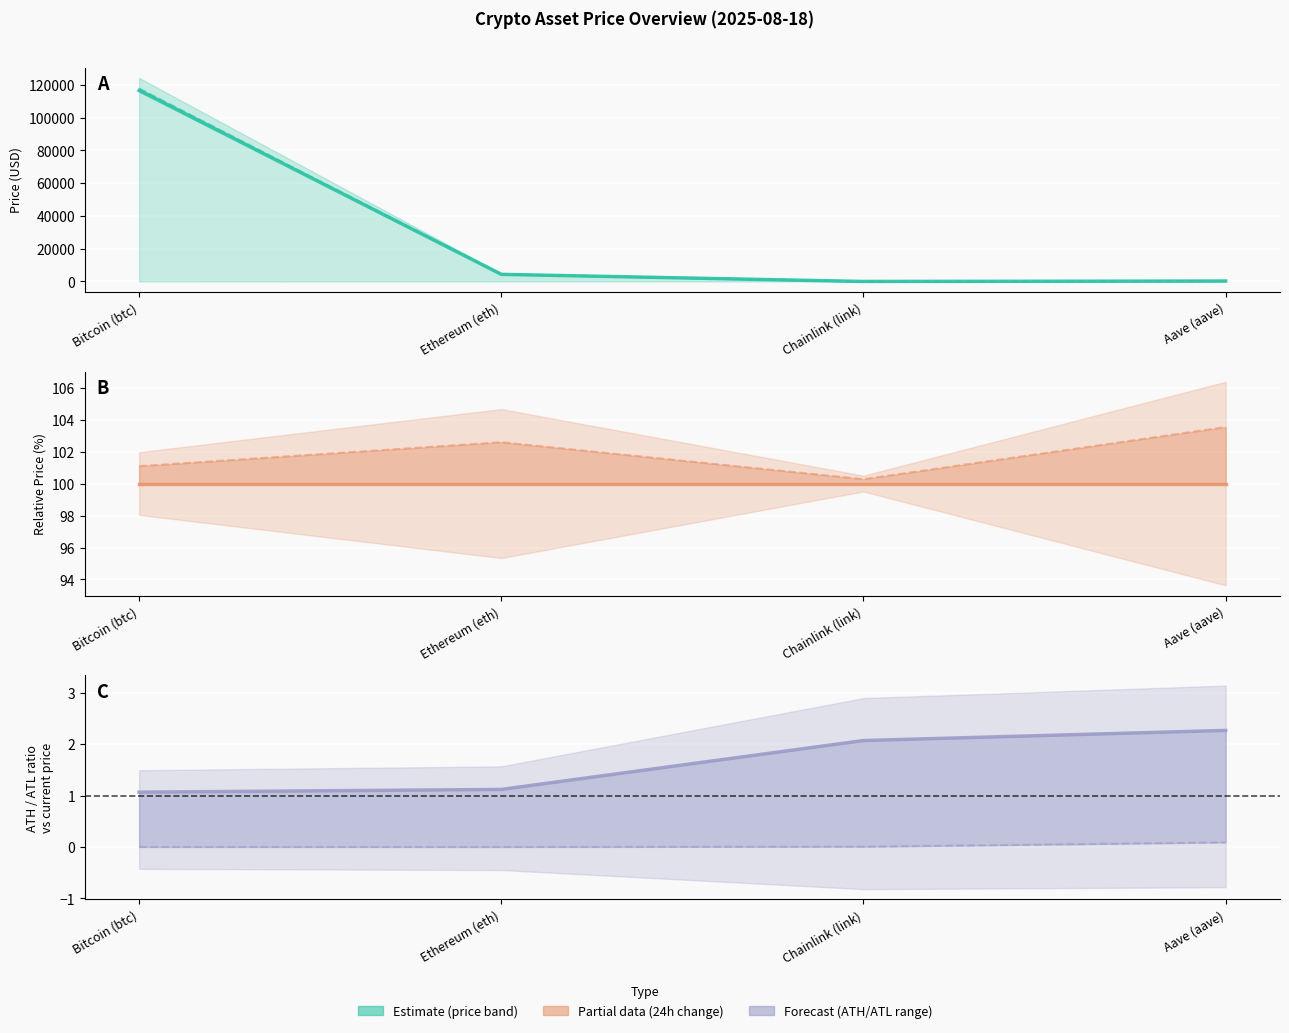

What is the value of the allTimeHigh / price point at the 4th from the left?

2.3